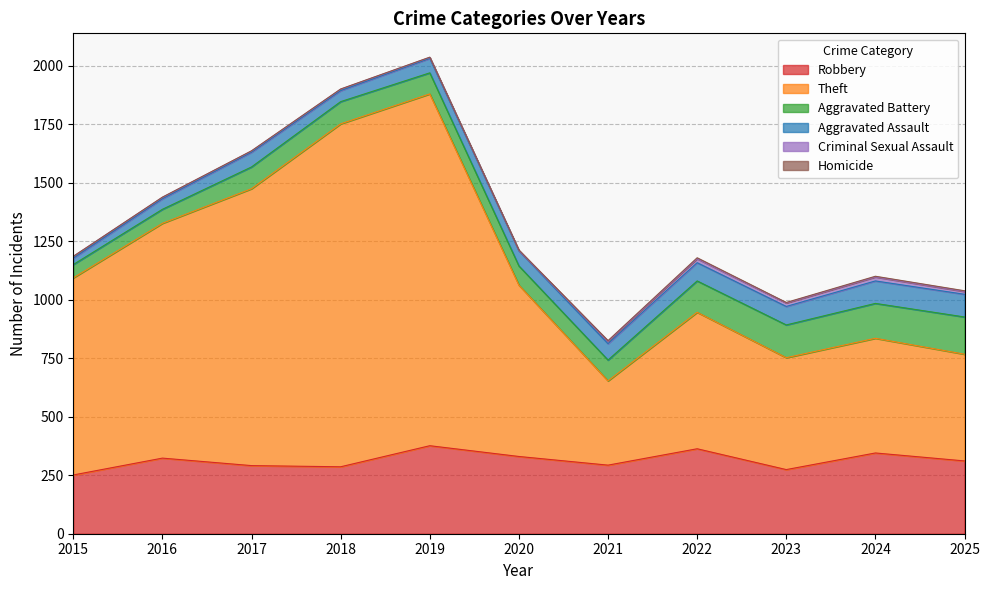

What is the difference between the highest and lowest values at 2021?

357